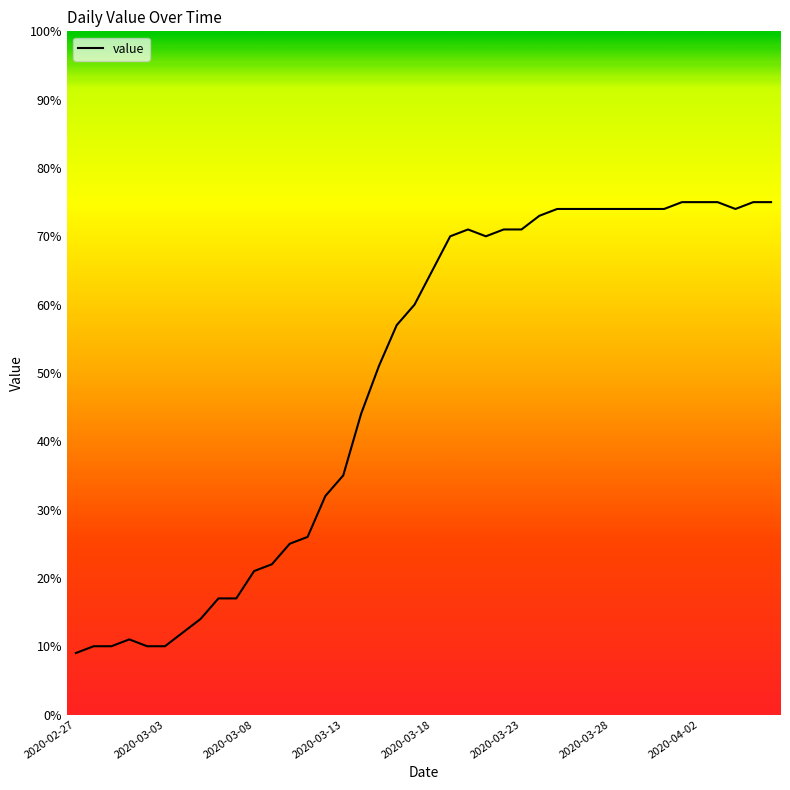

What is the greatest value displayed?

75